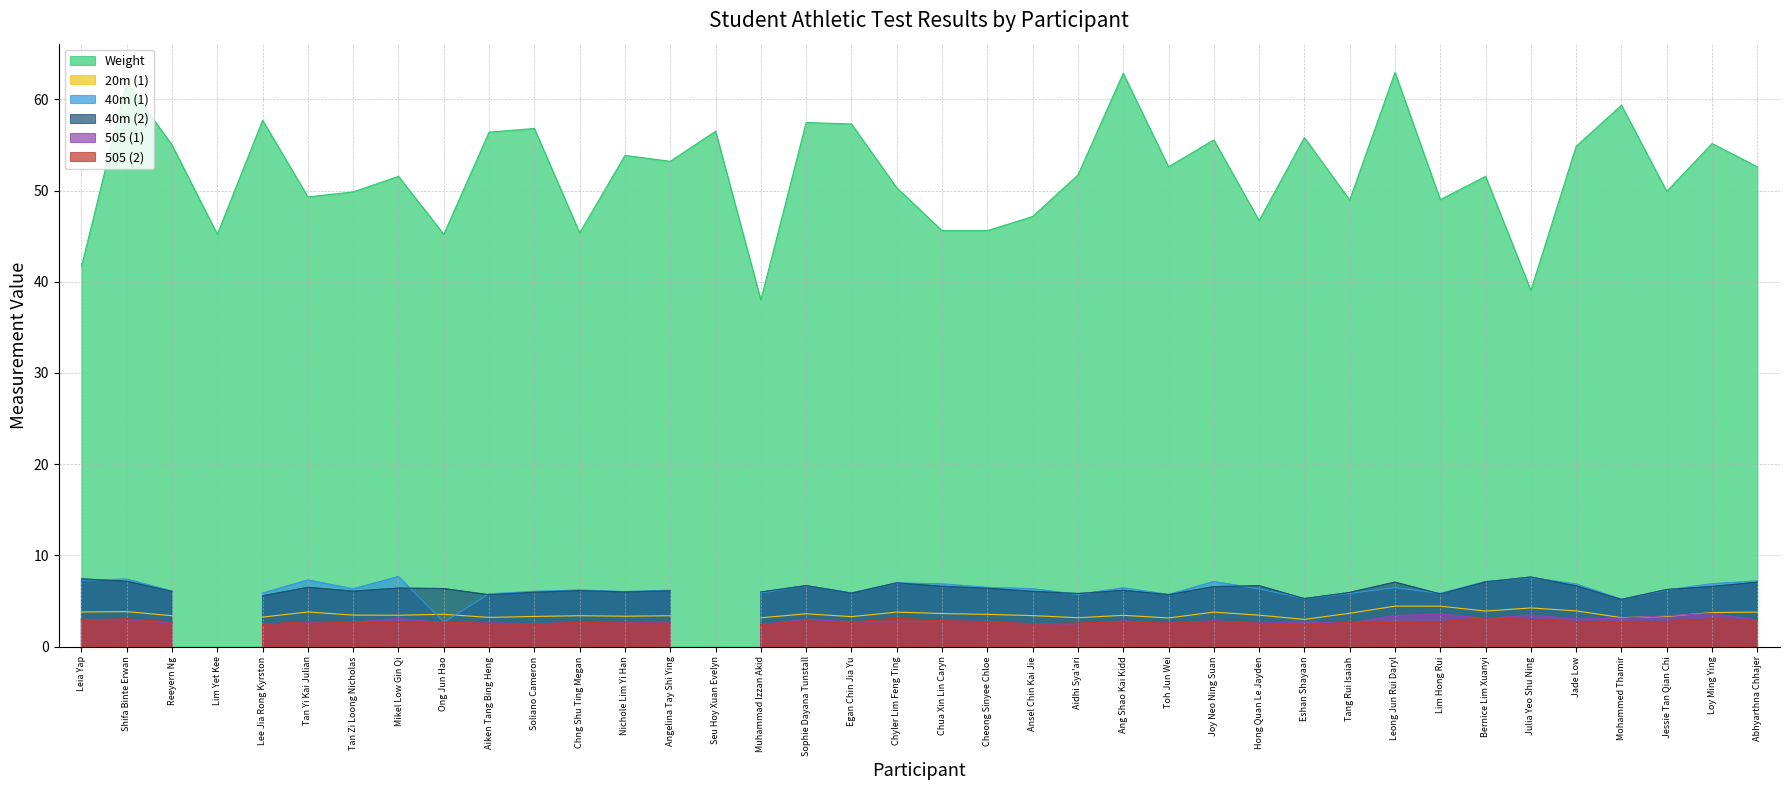

How many values in the 505 (1) series exceed 2?

36